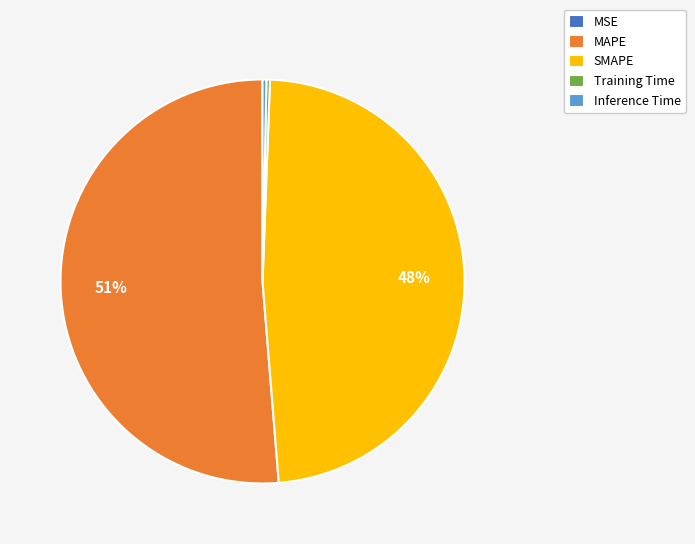

The MAPE slice represents 51% of the pie. True or false?

True